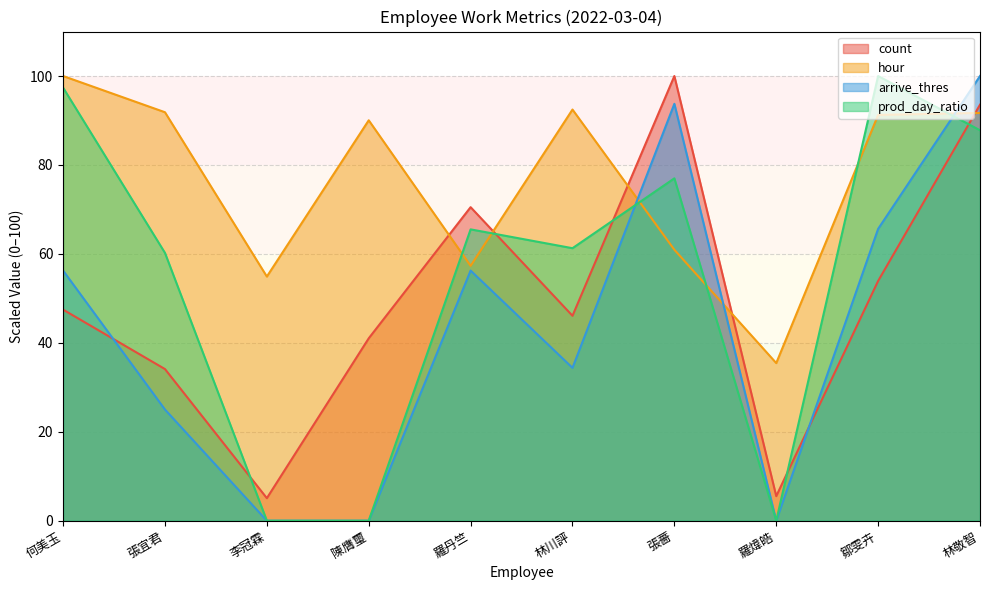

Which label corresponds to the largest value in the chart?

何美玉